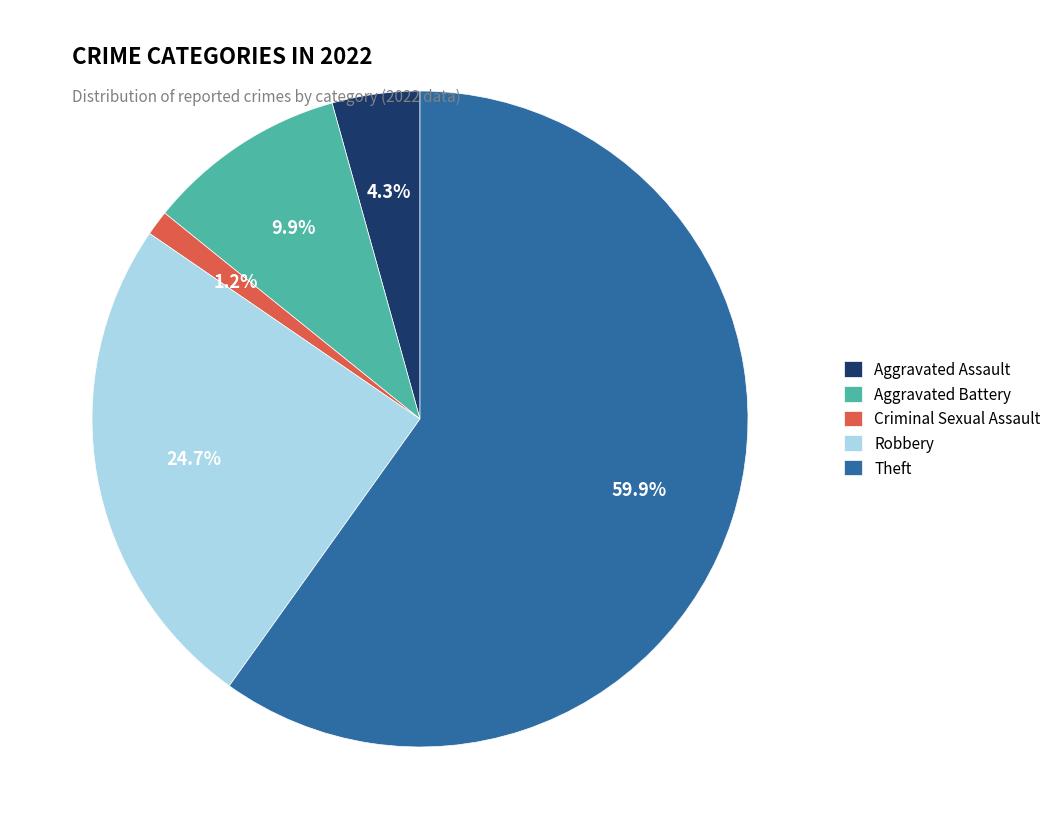

Rank the categories by value from lowest to highest.

Criminal Sexual Assault, Aggravated Assault, Aggravated Battery, Robbery, Theft